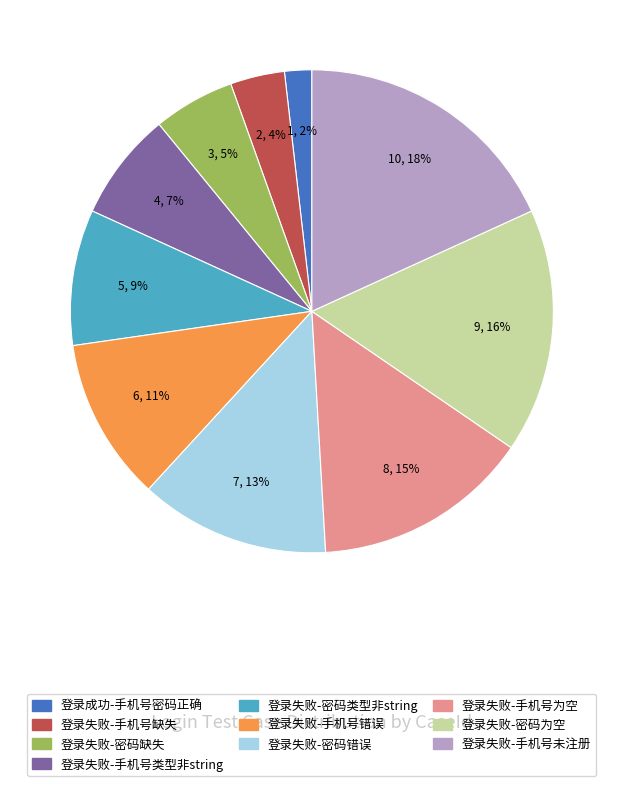

Count the number of slices in the pie.

10